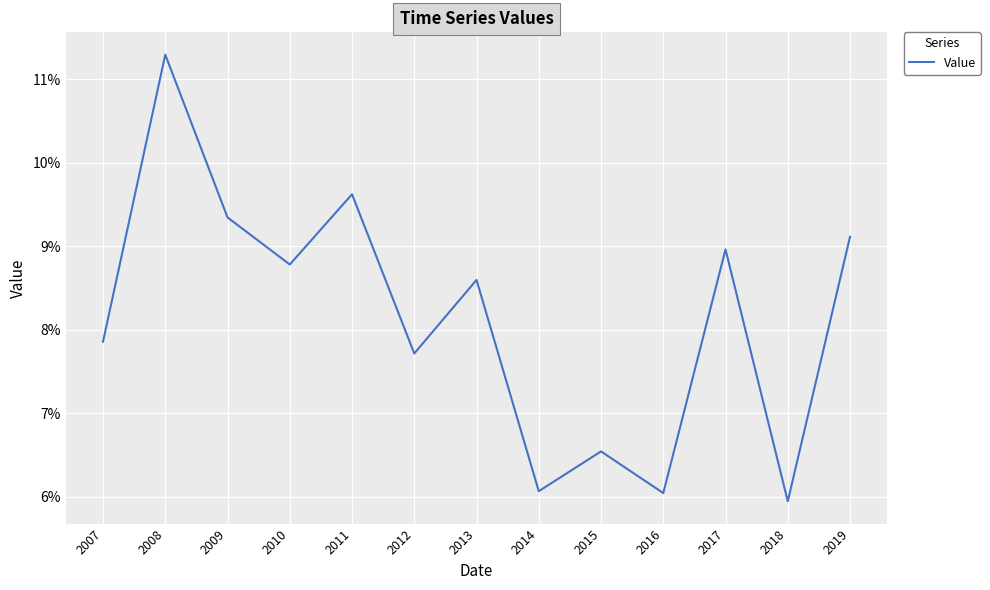

What is the difference between the maximum and minimum values?

5.4